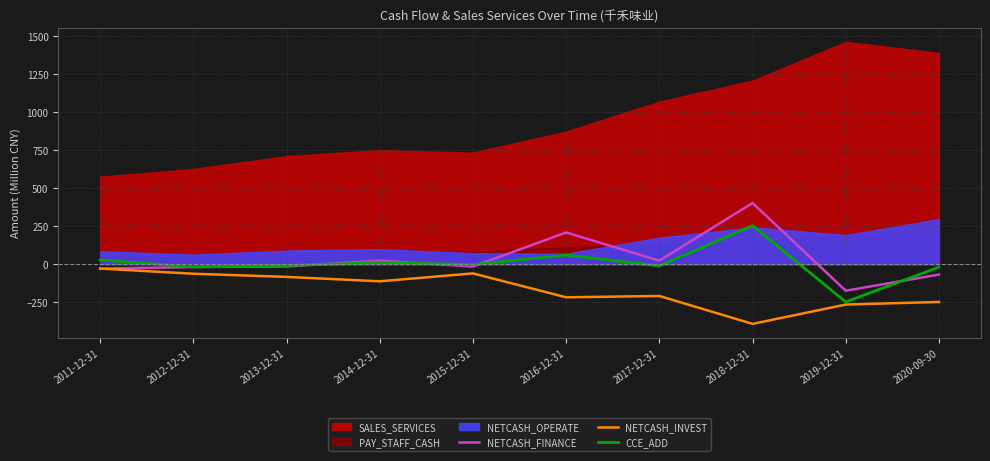

How many interior local valleys does the NETCASH_INVEST series have?

3